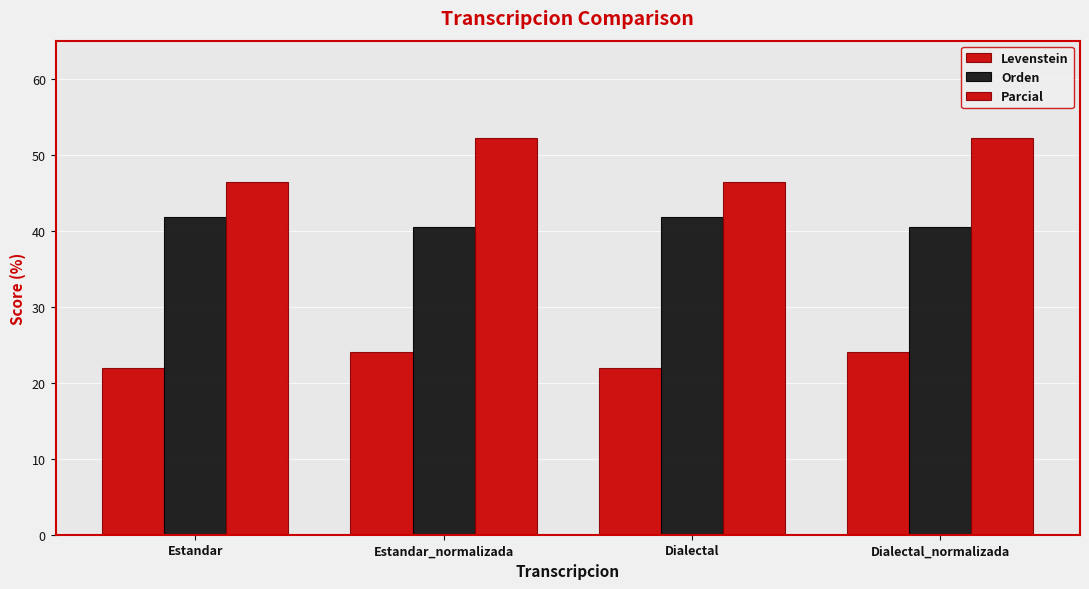

How many categories are shown in the chart?

4